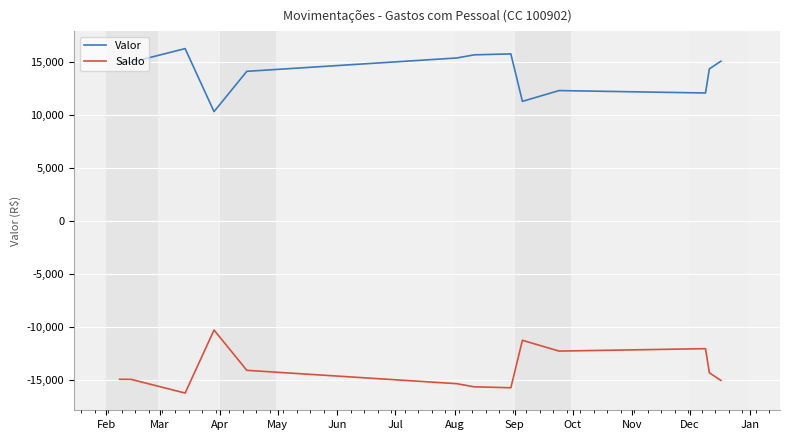

Which series has the largest total across all categories?

Valor